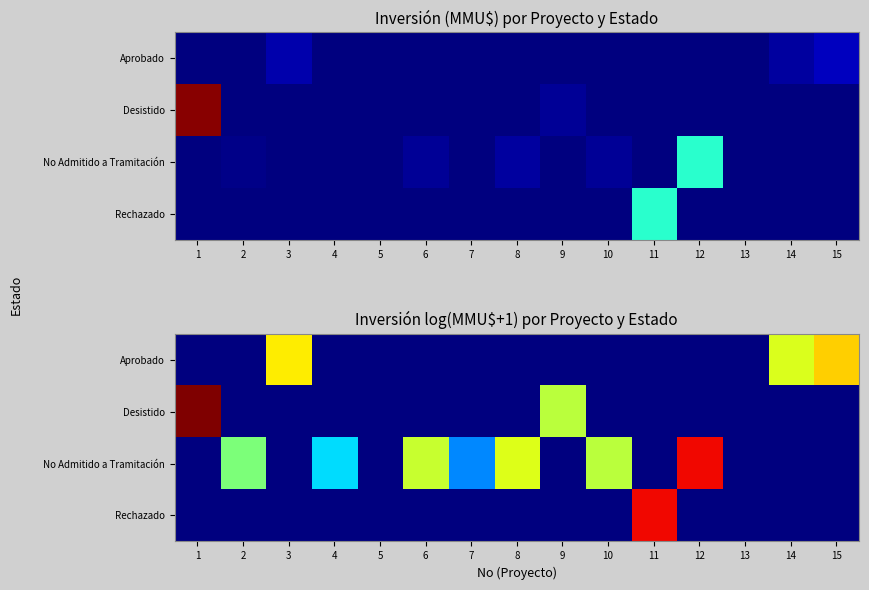

The value of Rechazado at 3 is -4.7. True or false?

False